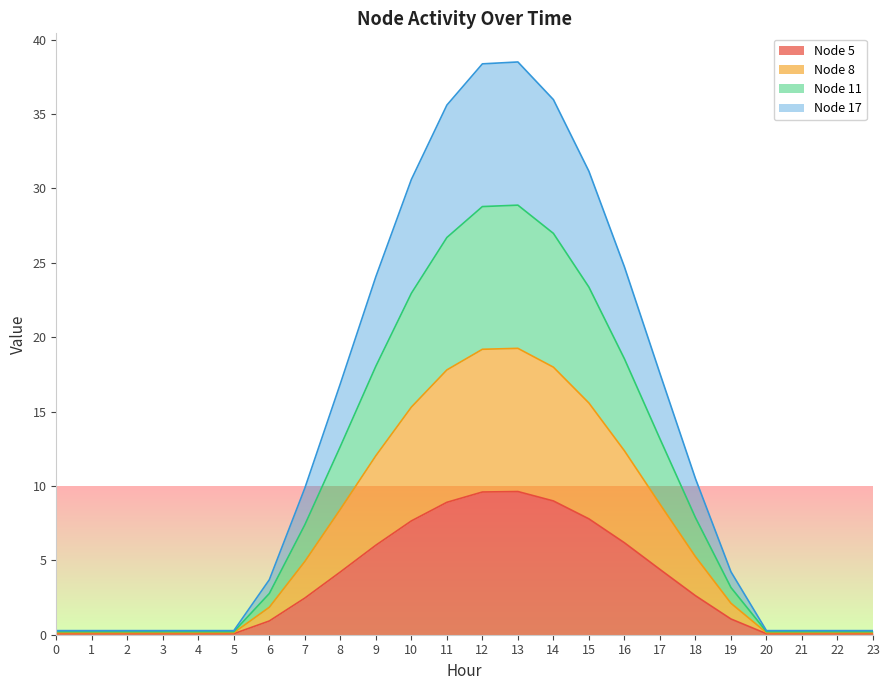

What are all the series names shown in the legend?

Node 5, Node 8, Node 11, Node 17